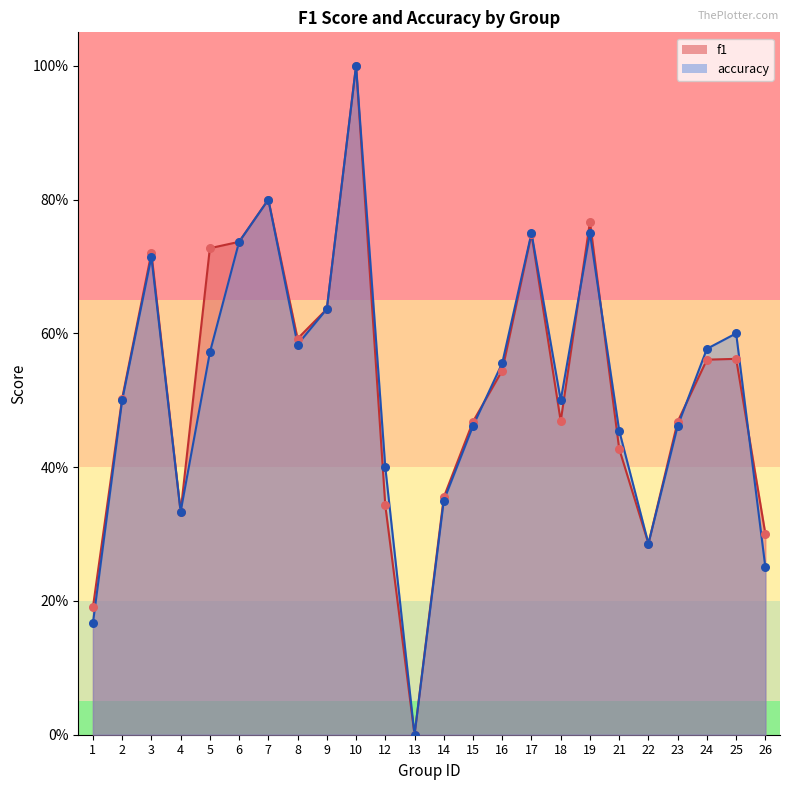

Which series has the widest spread of Y values?

f1